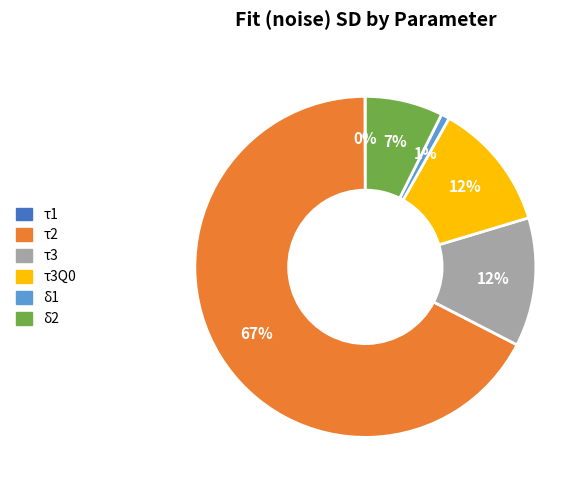

Does any single category account for the majority?

Yes